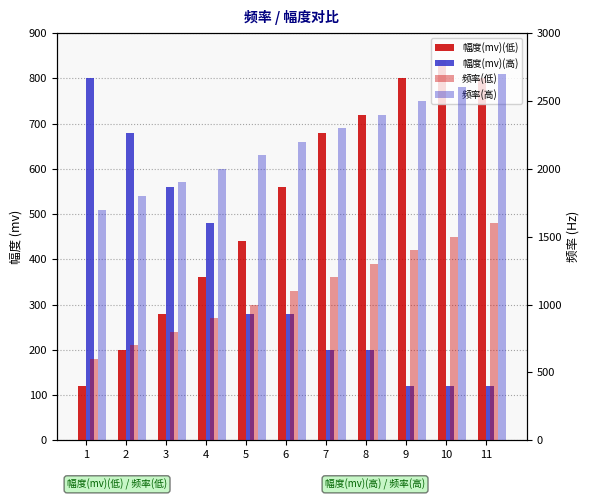

Are the bars horizontal?

No